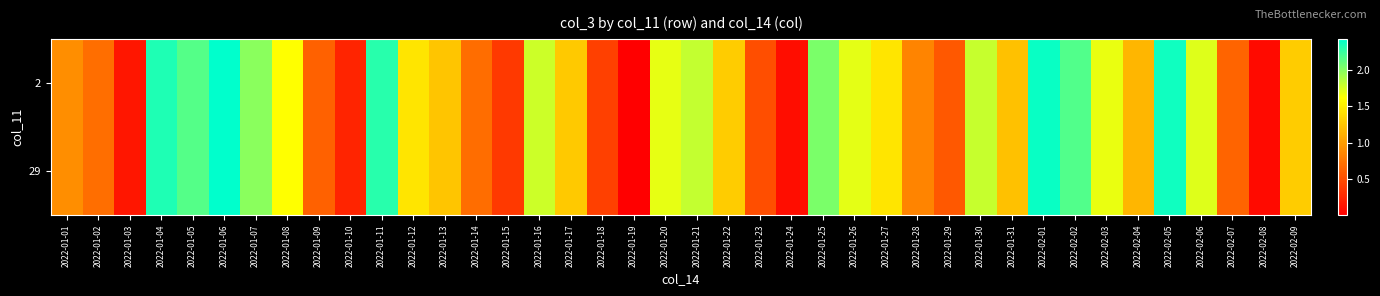

At how many categories does at least one series exceed 78917368?

27